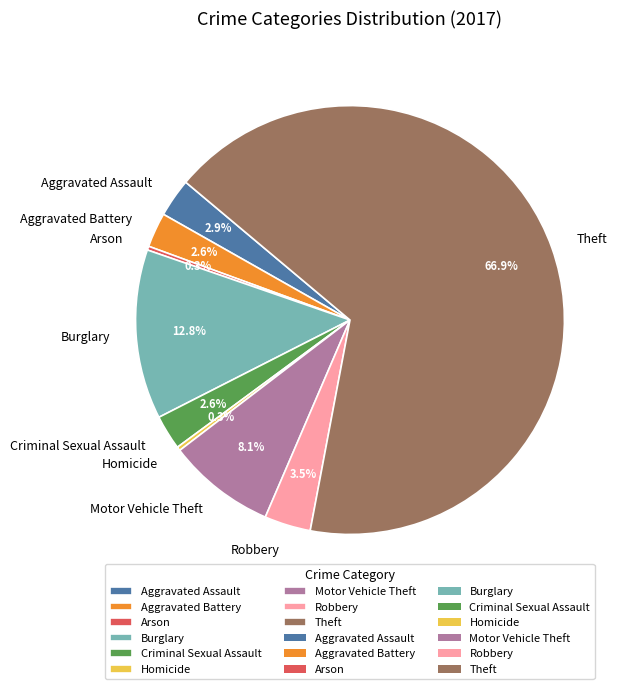

To the nearest percent, what is the difference between the Homicide and Robbery slice percentages?

3%